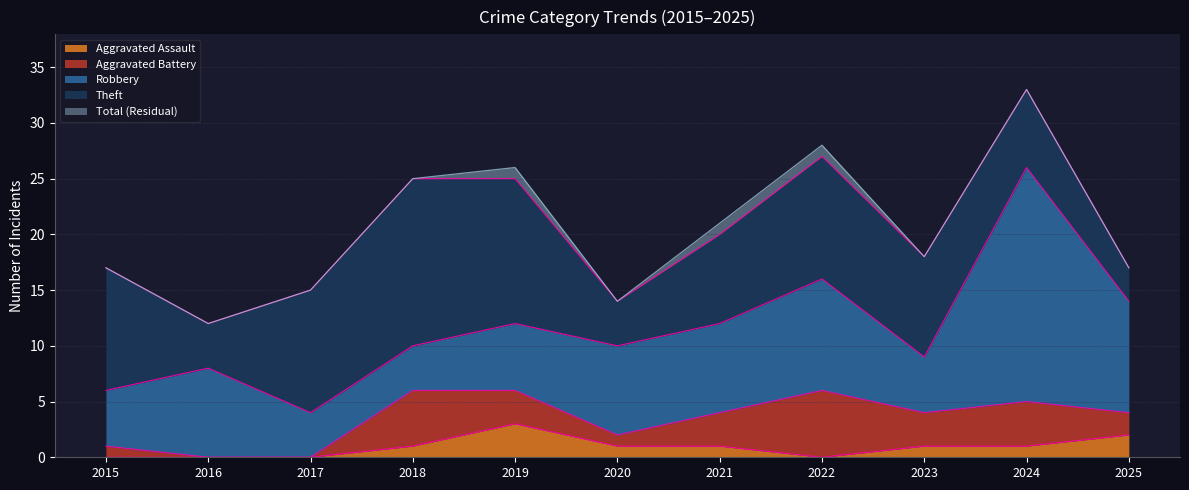

Between 2019 and 2025, which series saw the biggest shift?

Theft